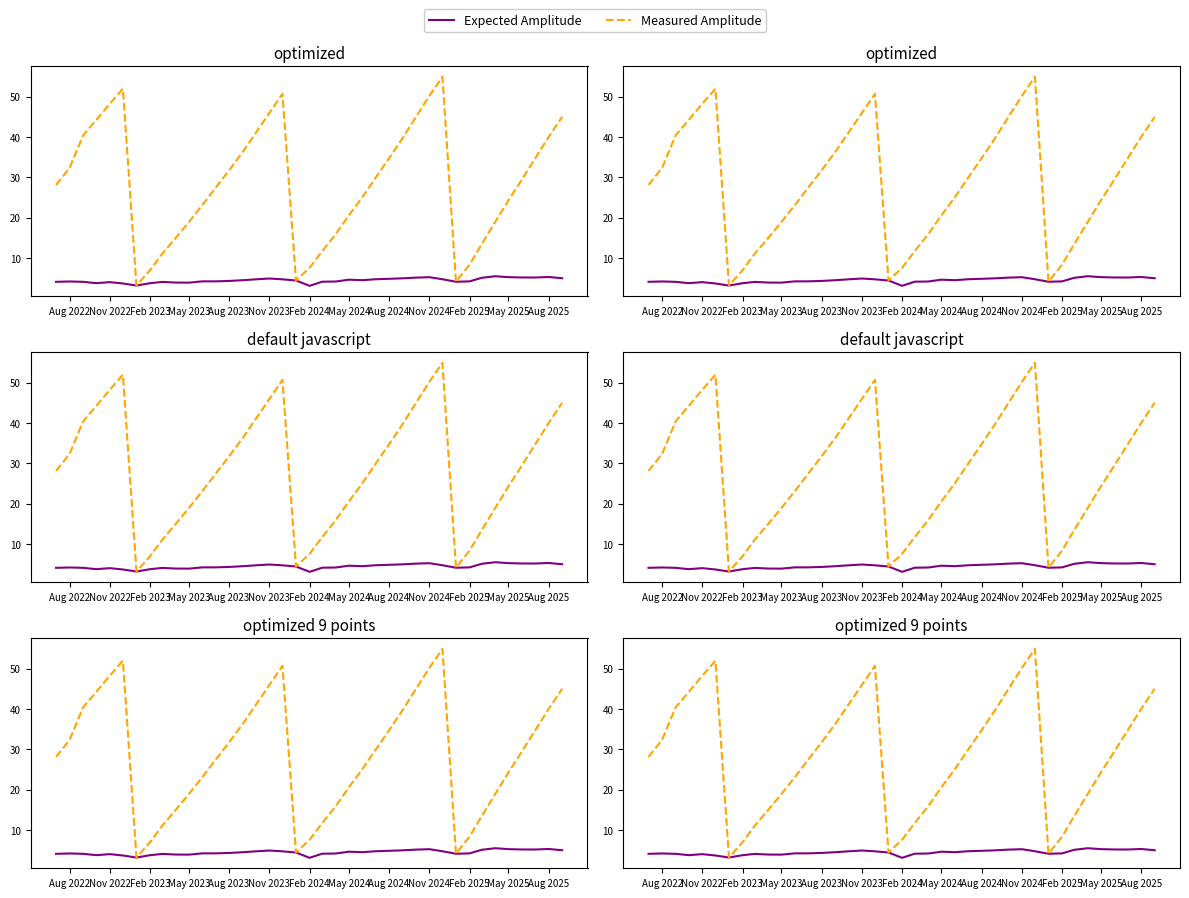

List the series in order of their overall mean, lowest first.

Expected Amplitude, Measured Amplitude